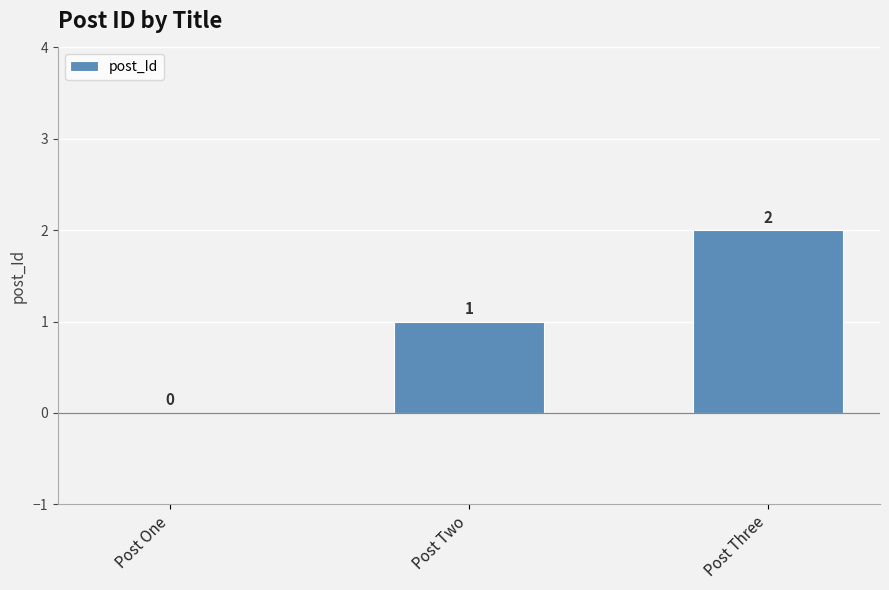

What is the change in value from Post Two to Post Three?

+1